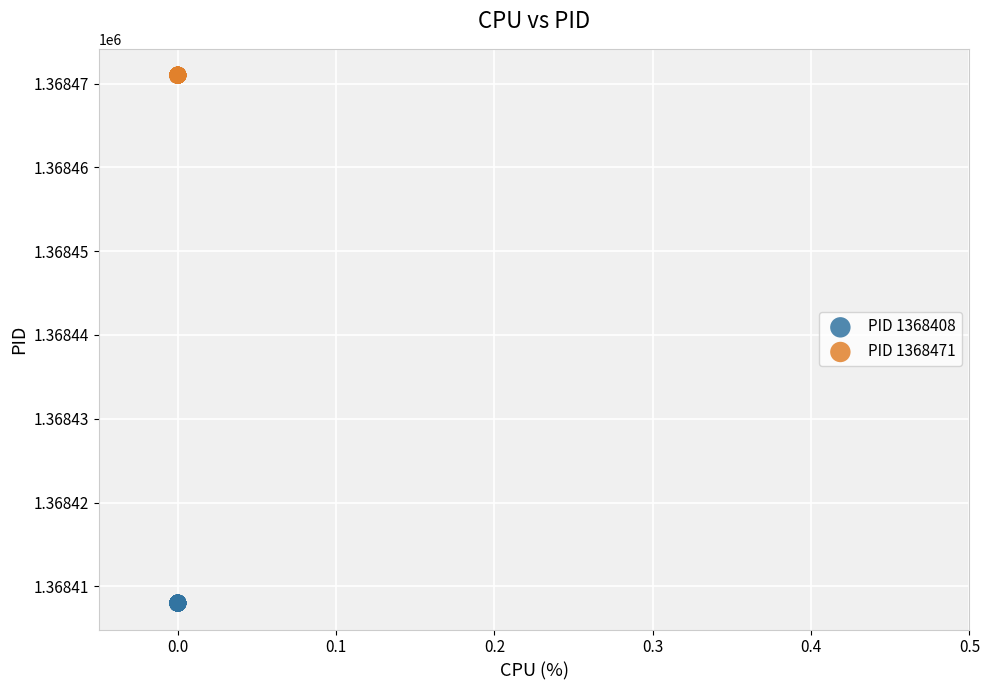

Which series reaches the maximum Y coordinate?

PID 1368471